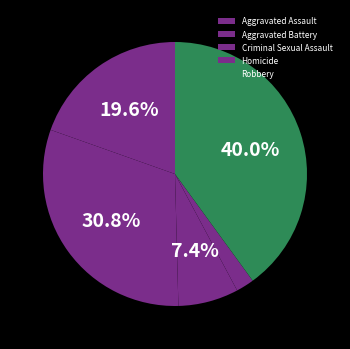

Count the number of slices in the pie.

5